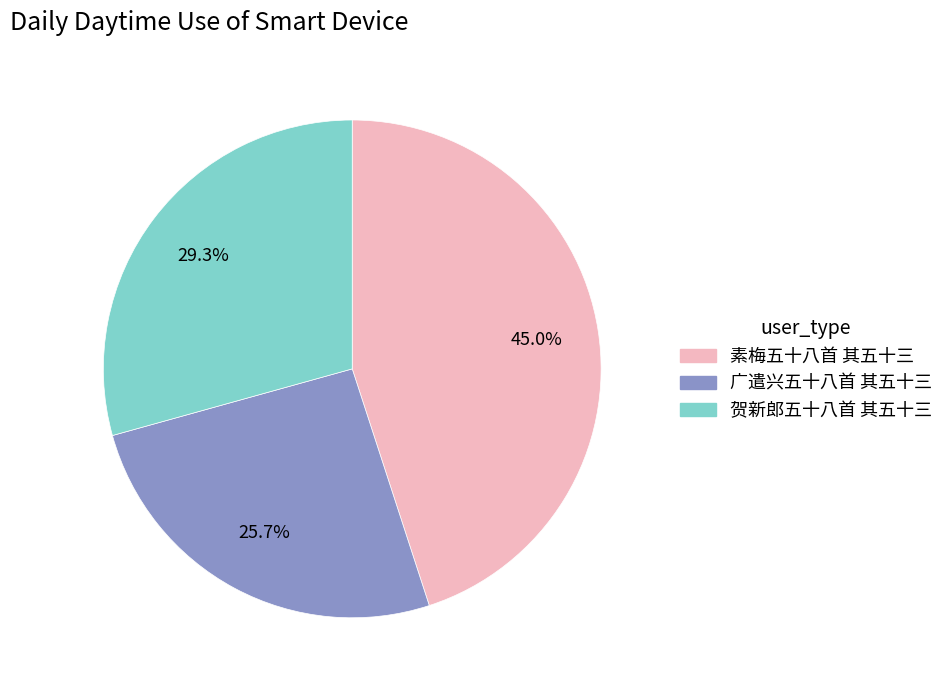

Which category has the biggest portion of the pie?

素梅五十八首 其五十三